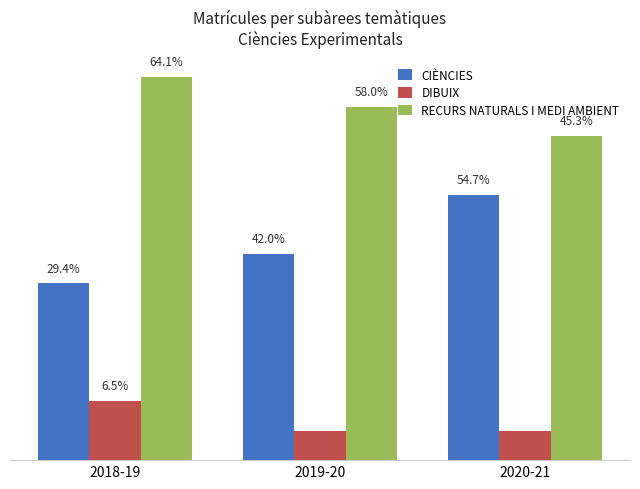

What are all the series names shown in the legend?

CIÈNCIES, DIBUIX, RECURS NATURALS I MEDI AMBIENT